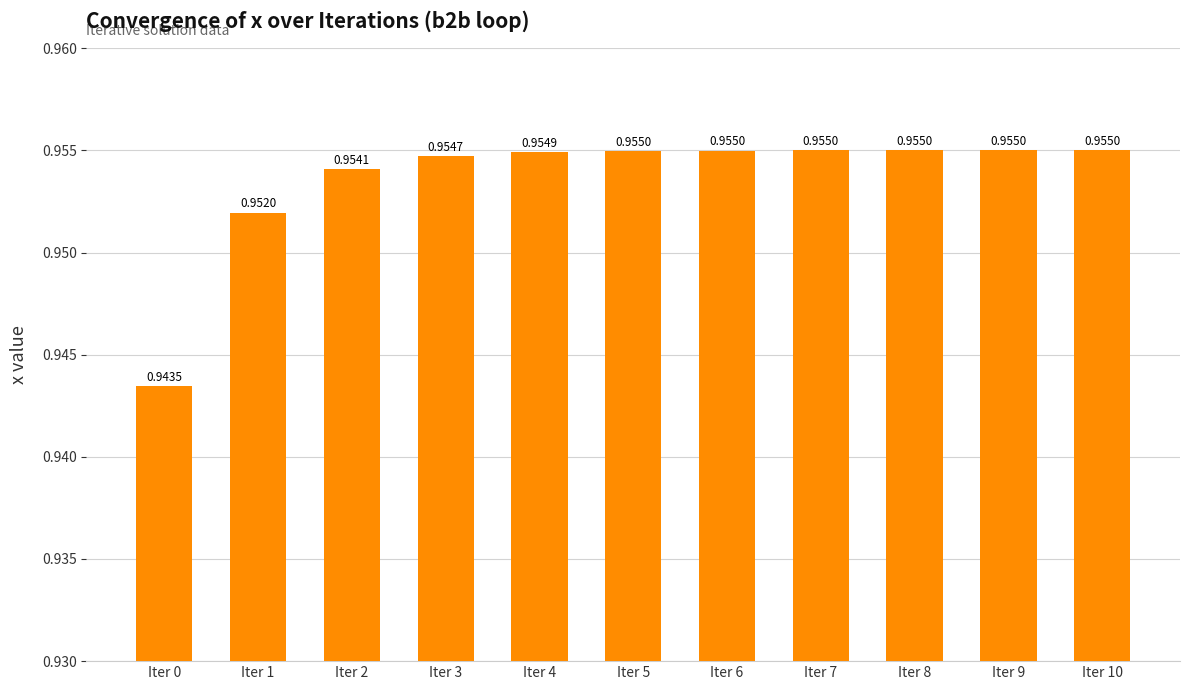

Which has a higher value, Iter 0 or Iter 10?

Iter 10